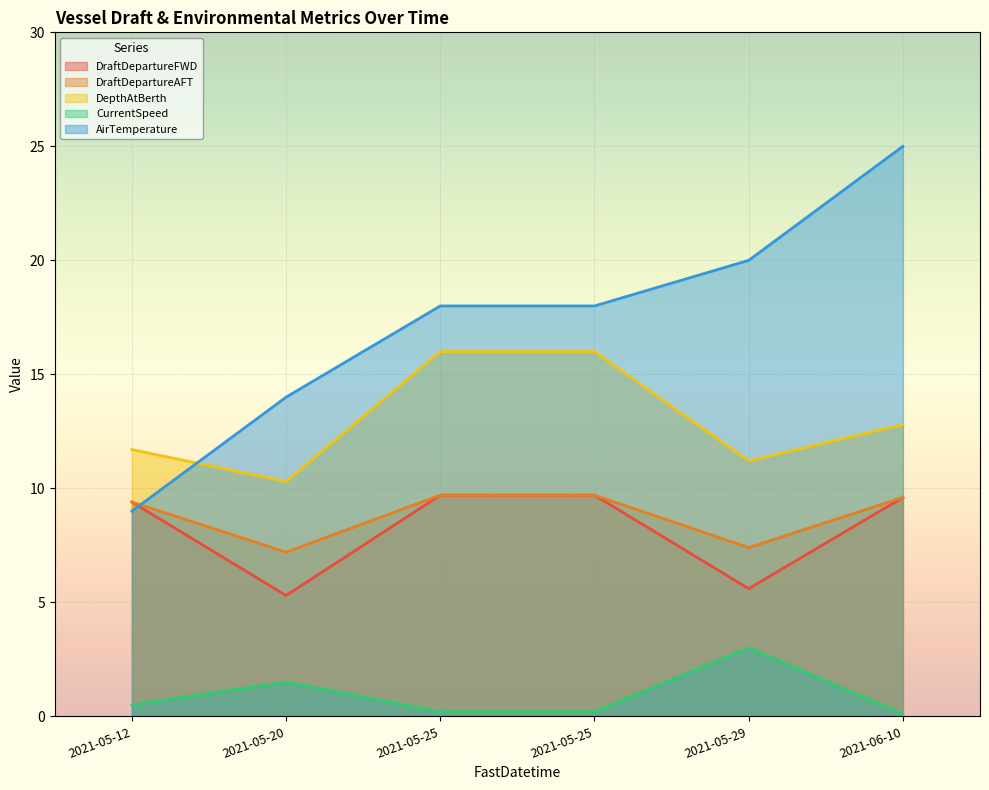

Which series has the widest spread of values?

AirTemperature